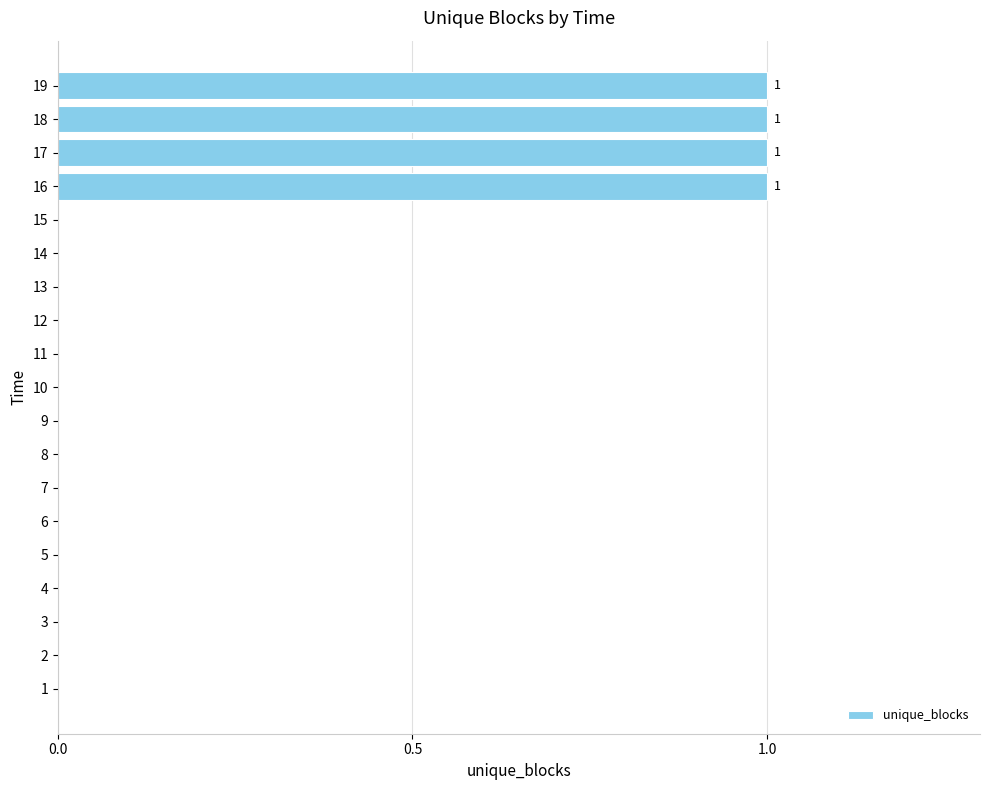

Reading top to bottom, extract all data points from this chart.

19=1	18=1	17=1	16=1	15=0	14=0	13=0	12=0	11=0	10=0	9=0	8=0	7=0	6=0	5=0	4=0	3=0	2=0	1=0